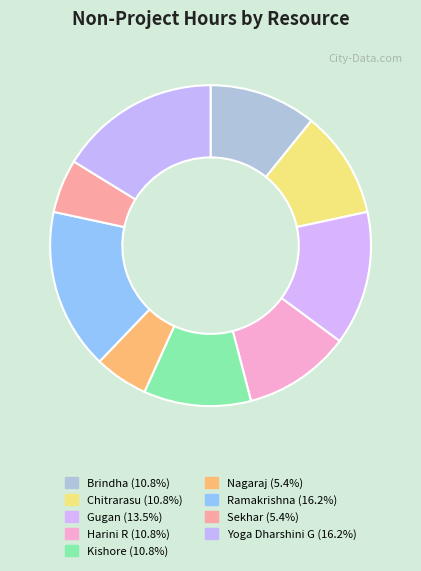

To the nearest percent, what percentage of the pie is Brindha?

11%